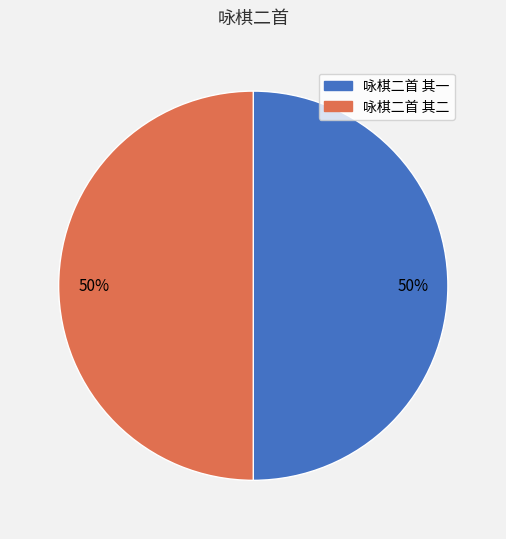

To the nearest percent, what percentage of the pie is 咏棋二首 其二?

50%